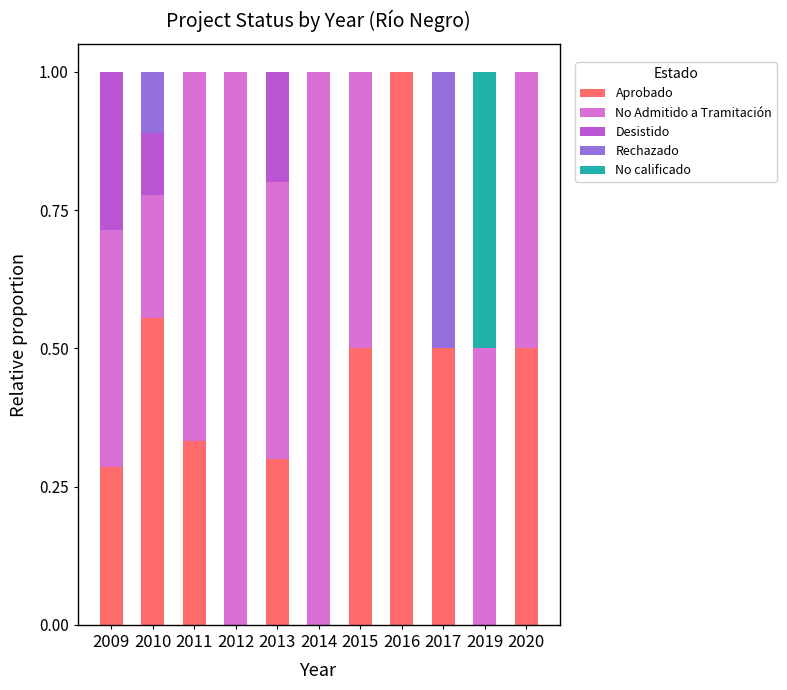

What are all the series names shown in the legend?

Aprobado, No Admitido a Tramitación, Desistido, Rechazado, No calificado